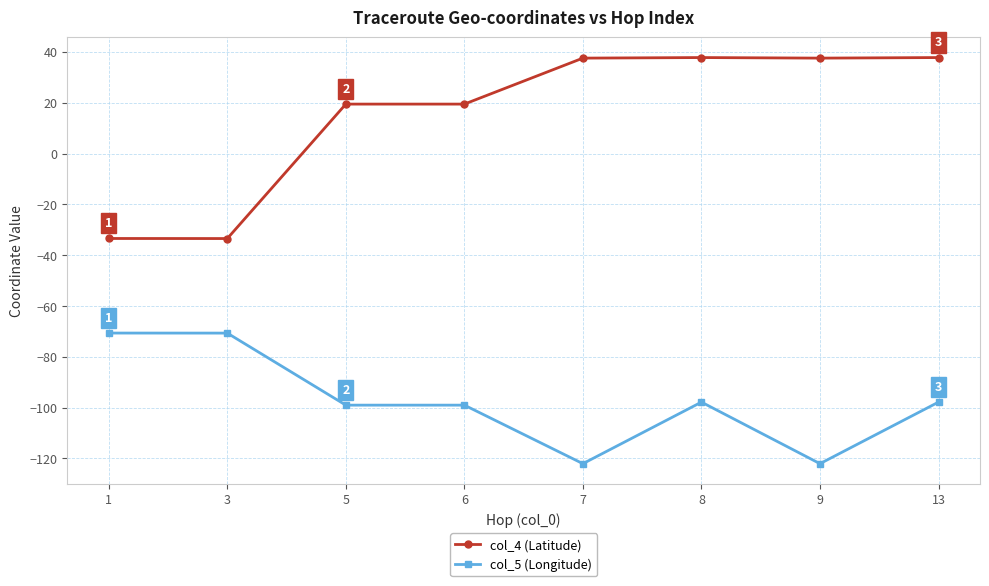

Which series has the largest total across all categories?

col_4 (Latitude)